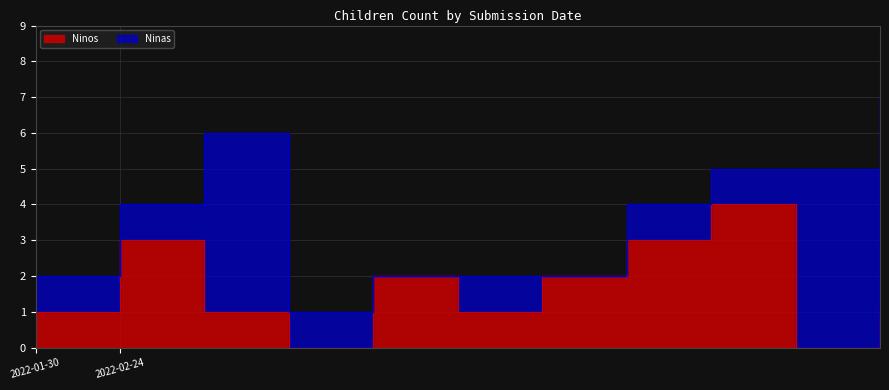

Count the values in the range 1 to 3.

8